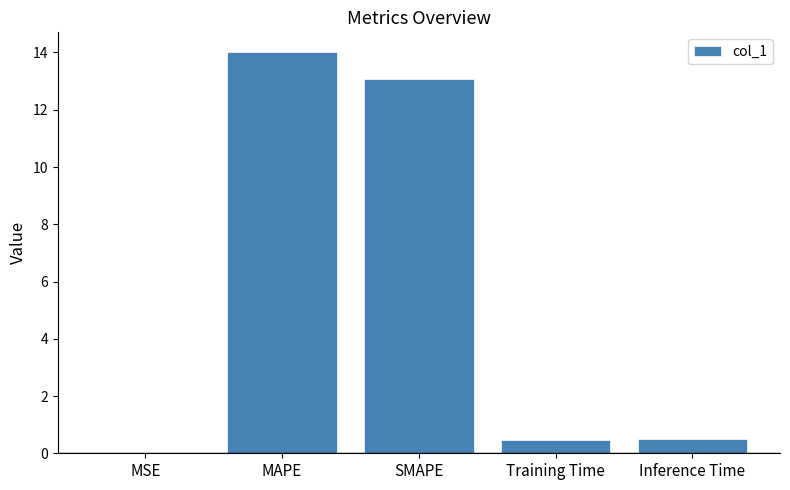

Between MAPE and SMAPE, which is larger?

MAPE